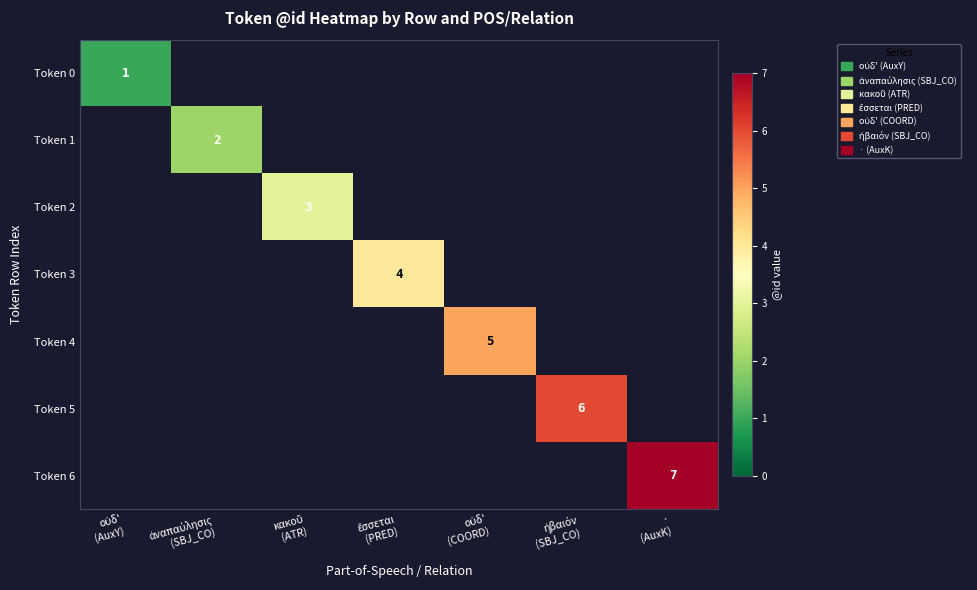

What is the smallest value displayed?

1.0